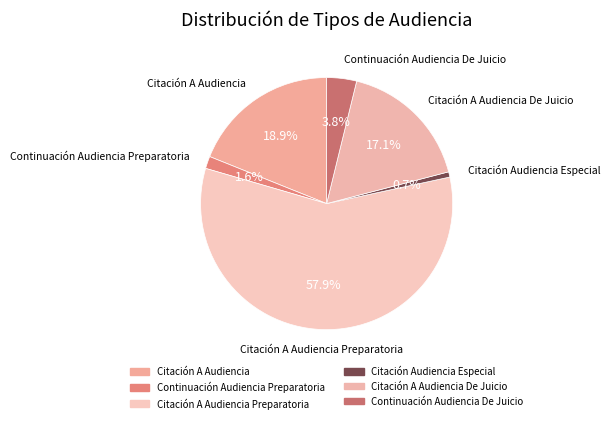

What percentage do Citación A Audiencia Preparatoria and Citación A Audiencia together represent?

76.8%